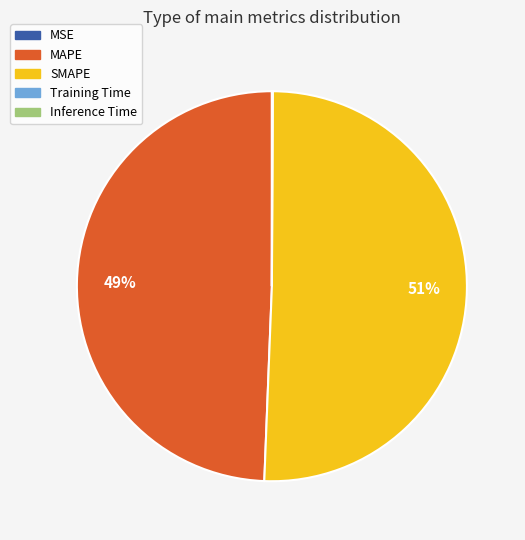

To the nearest percent, what percentage of the pie is SMAPE?

51%